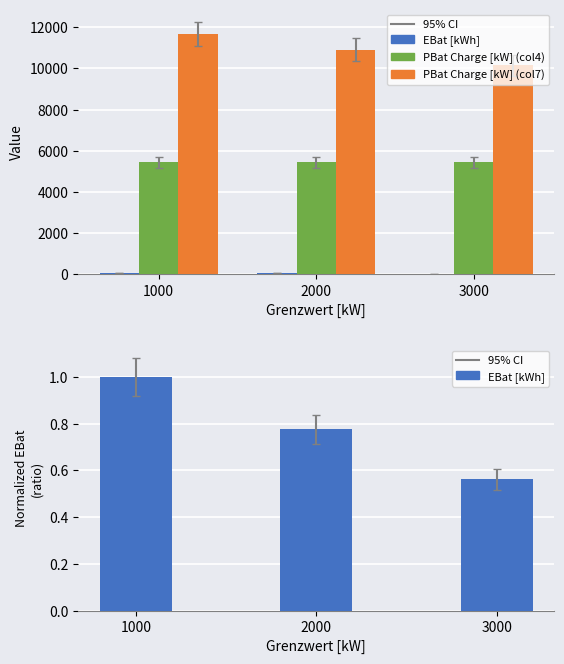

True or false: PBat Charge [kW] (col7) has a value of 7619.7 at 2000.

False